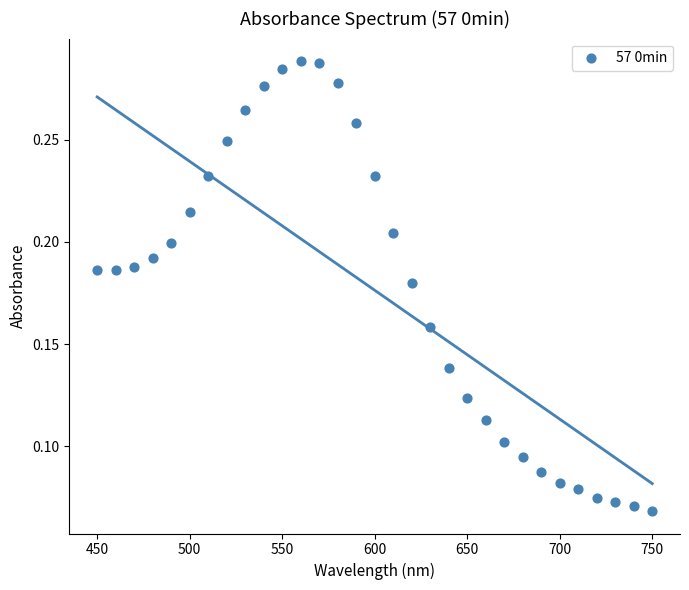

What is the range of X values (max minus min)?

300.0